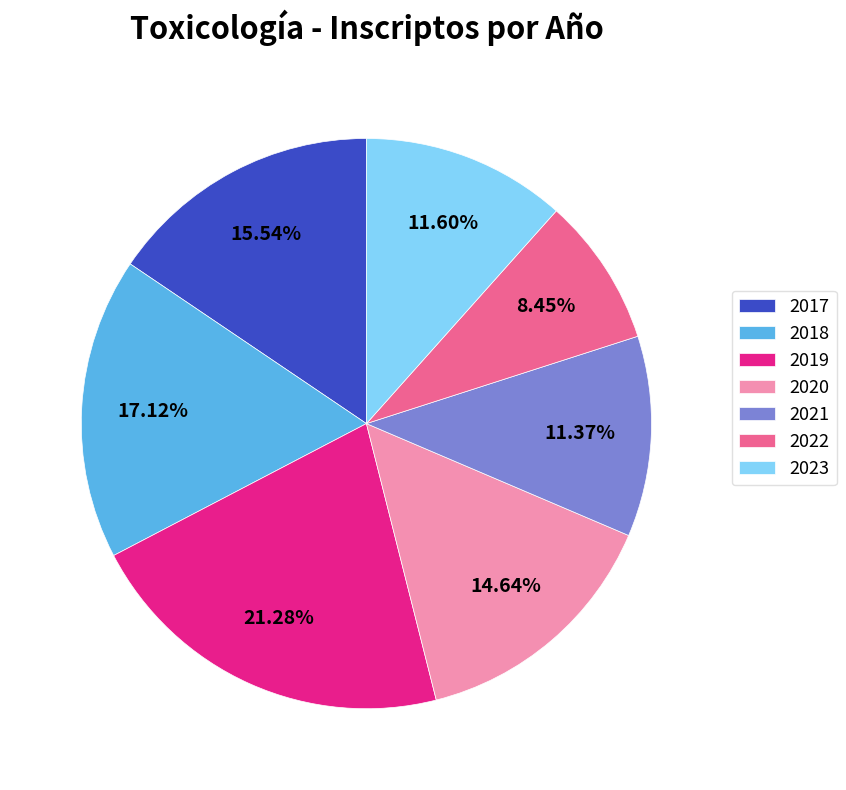

How many slices are in this pie chart?

7